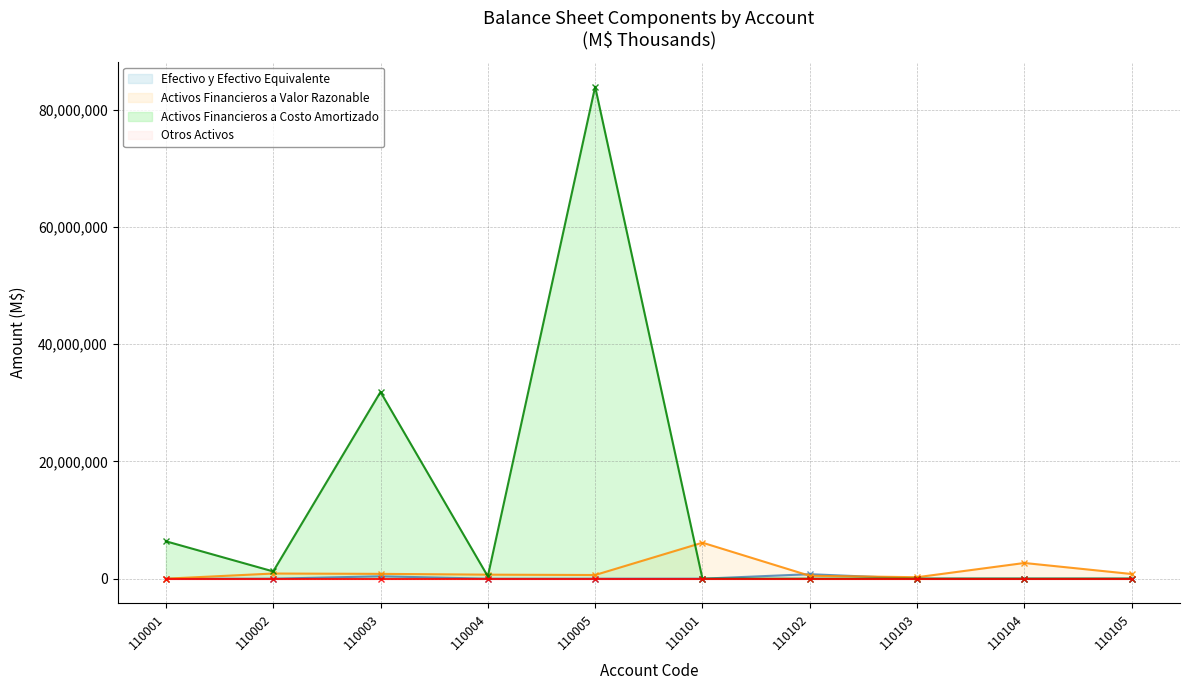

What is the spread (max minus min) of values at 110104?

2676399